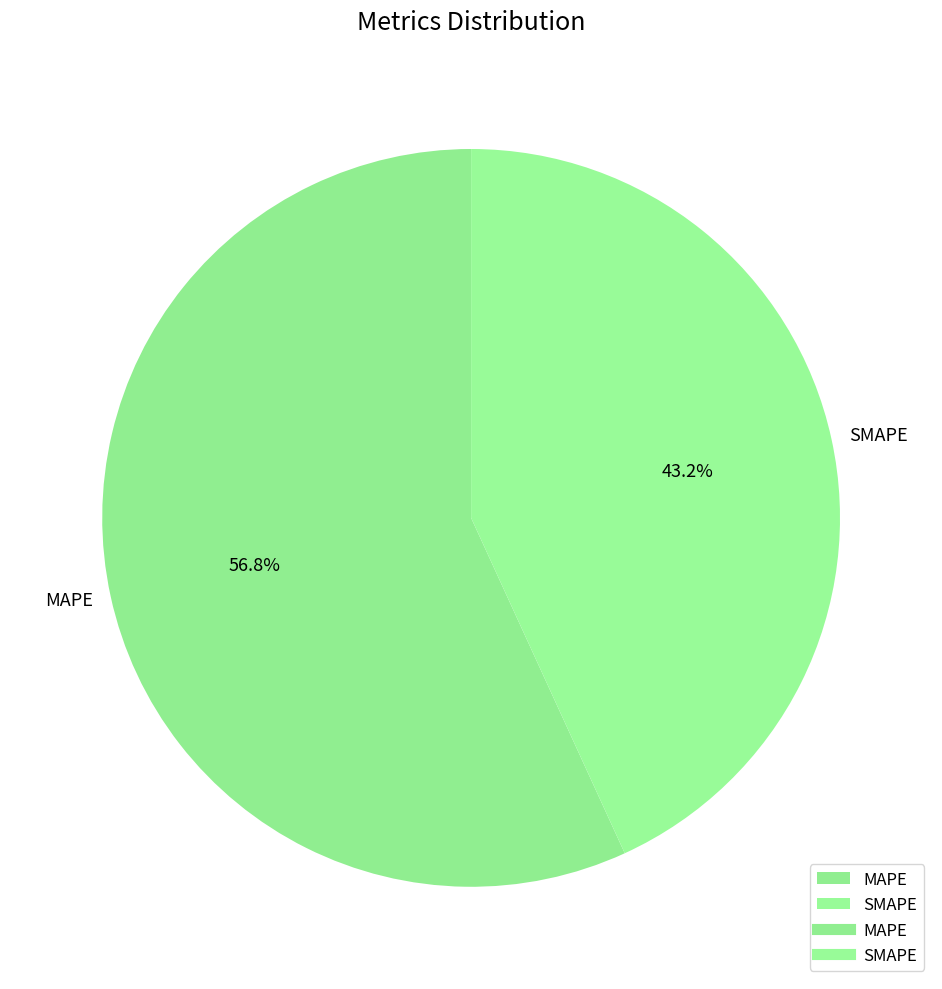

Does MAPE represent more than half of the total?

Yes